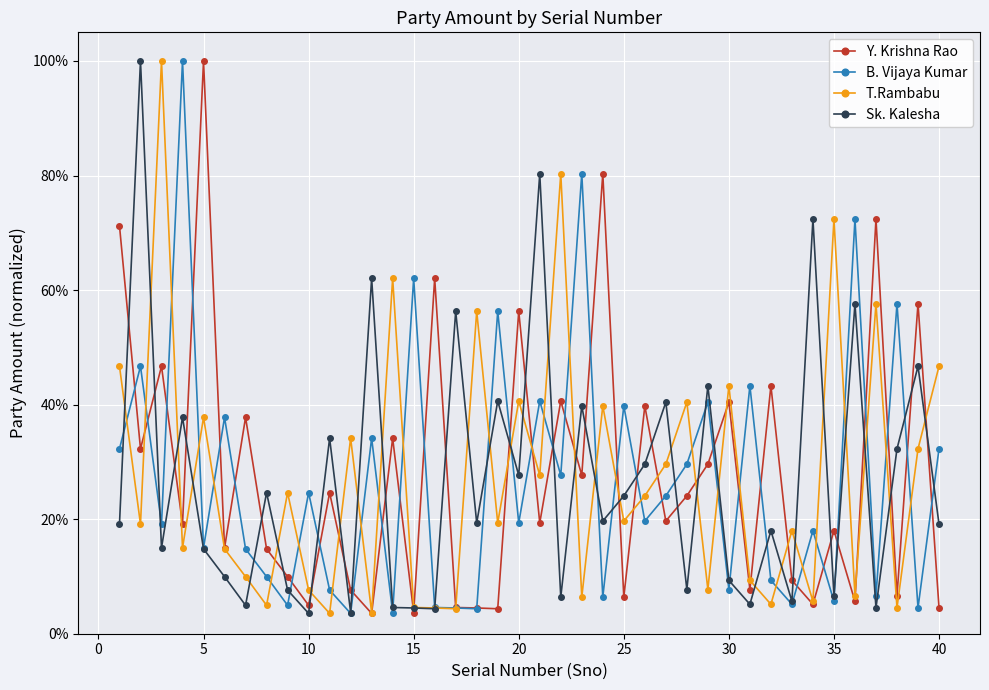

What are all the series names shown in the legend?

Y. Krishna Rao, B. Vijaya Kumar, T.Rambabu, Sk. Kalesha